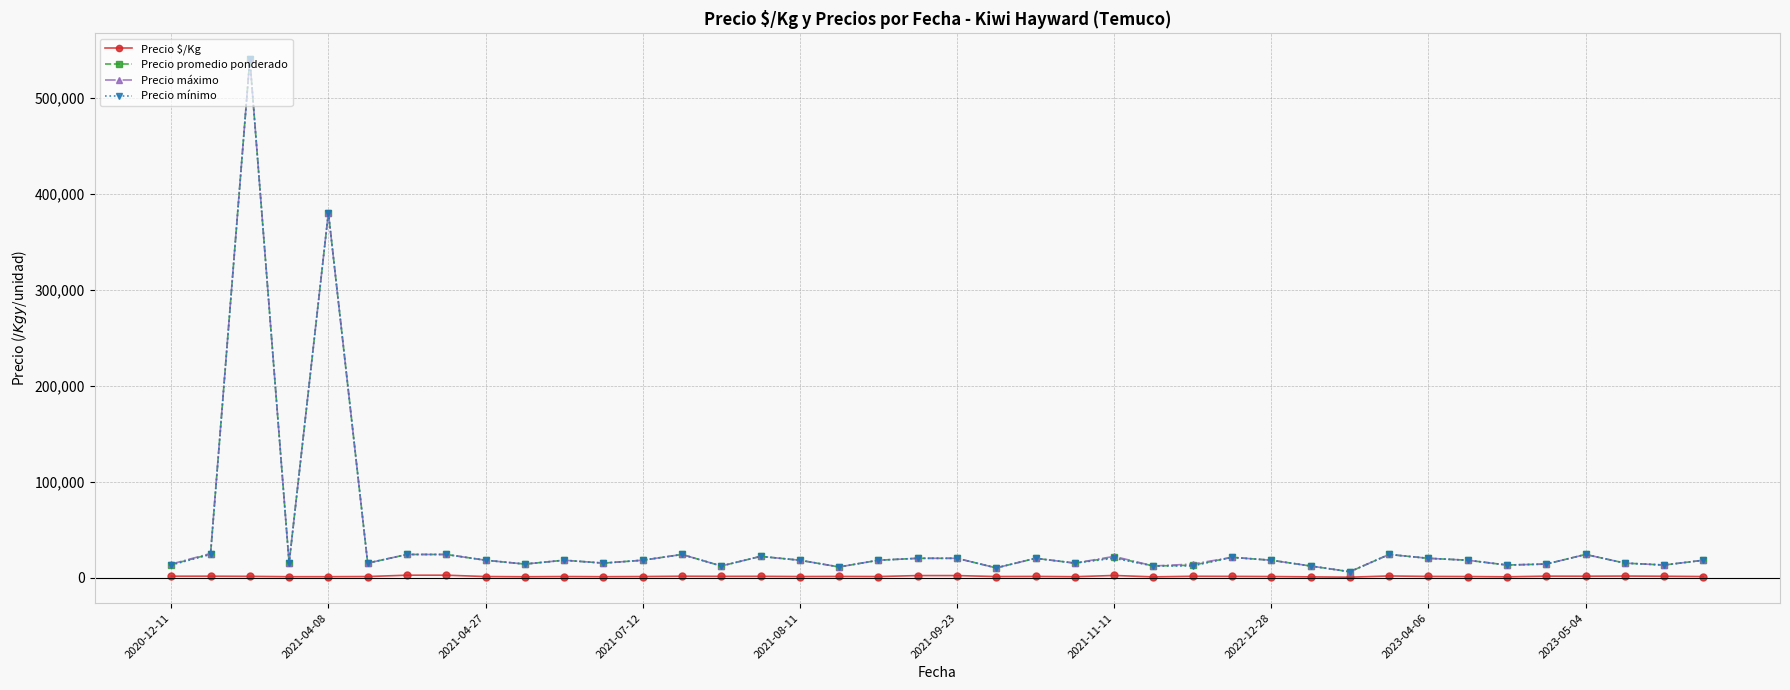

What is the value of the Precio promedio ponderado point at the 34th from the left?

18000